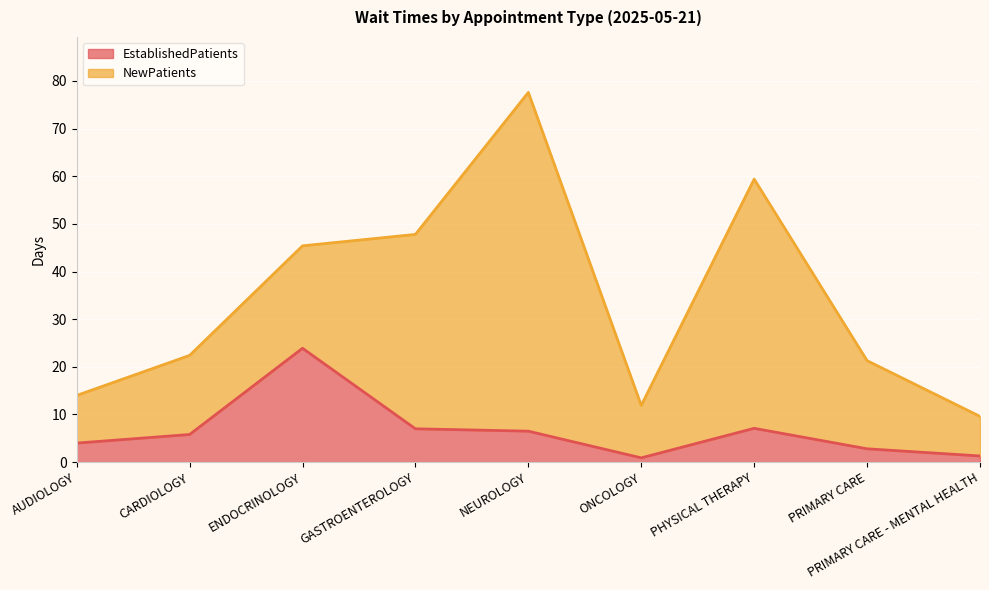

What is the total value across all series at NEUROLOGY?

77.6